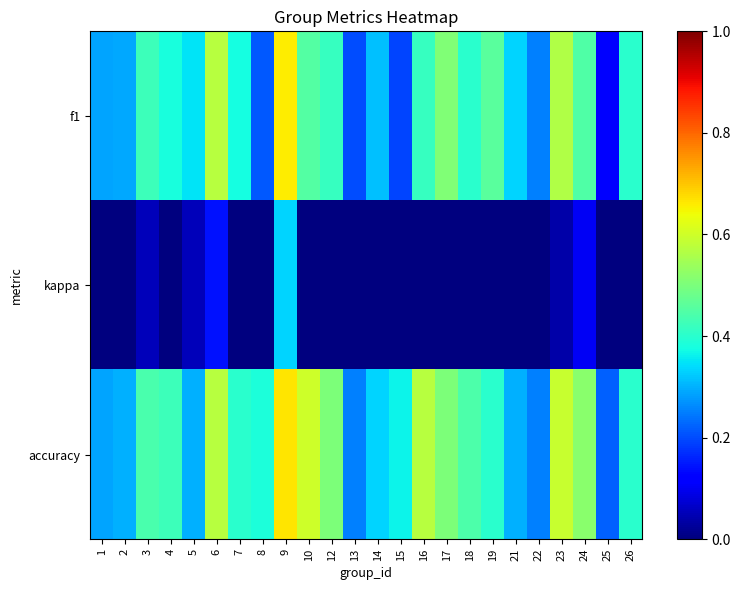

What is the difference between the highest and lowest values at 26?

0.6